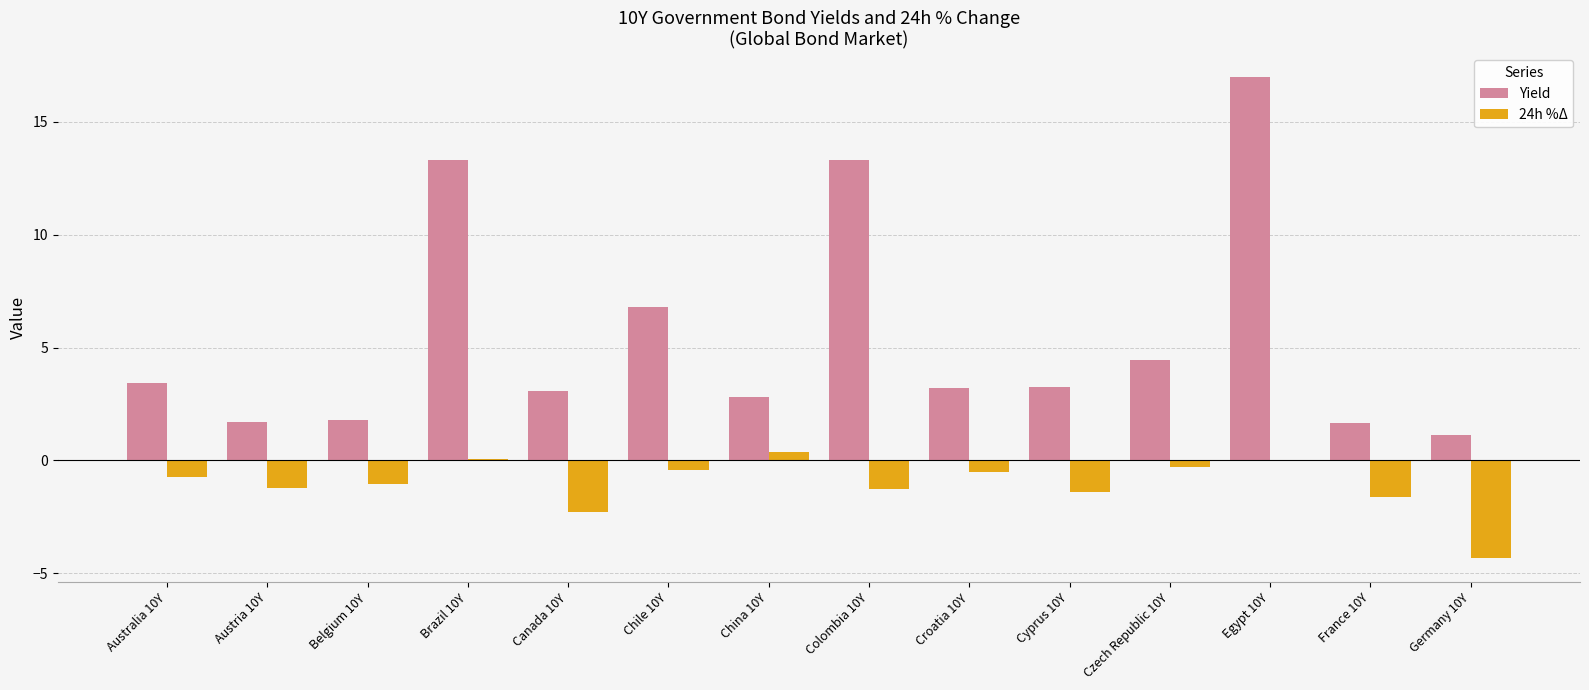

Read the 24h %Δ value at Cyprus 10Y.

-1.4